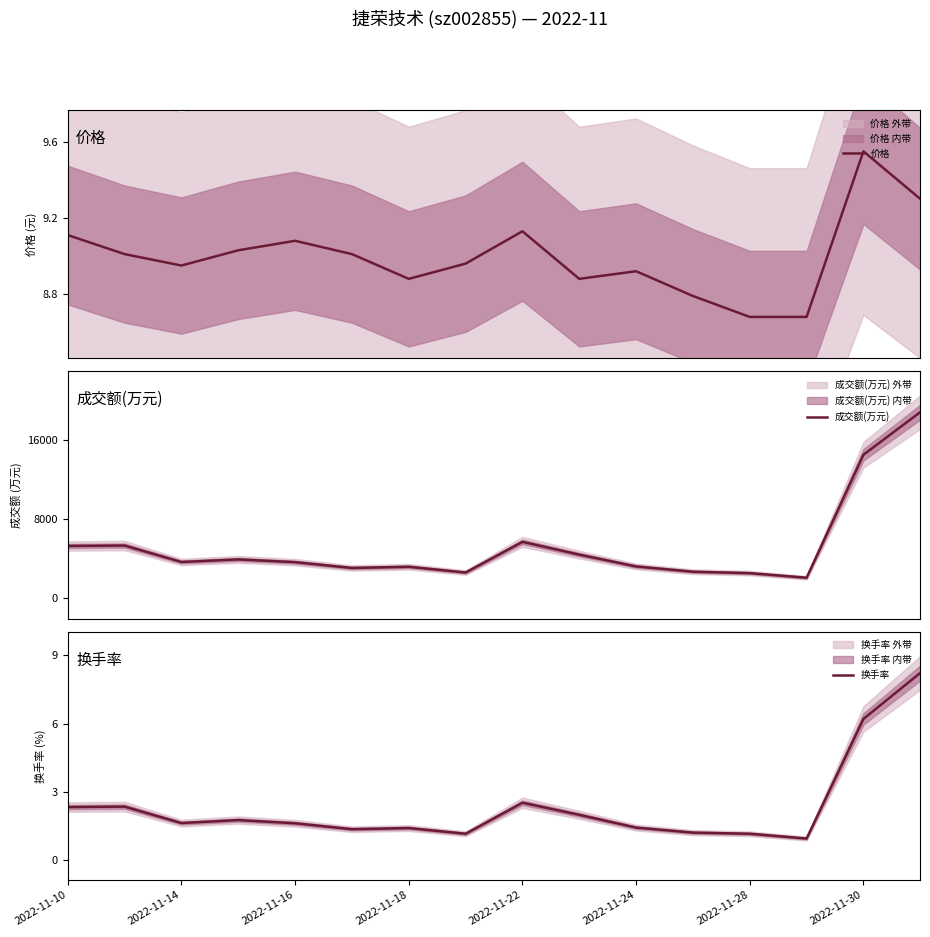

The value of 价格 at 13 is 8.7. True or false?

True